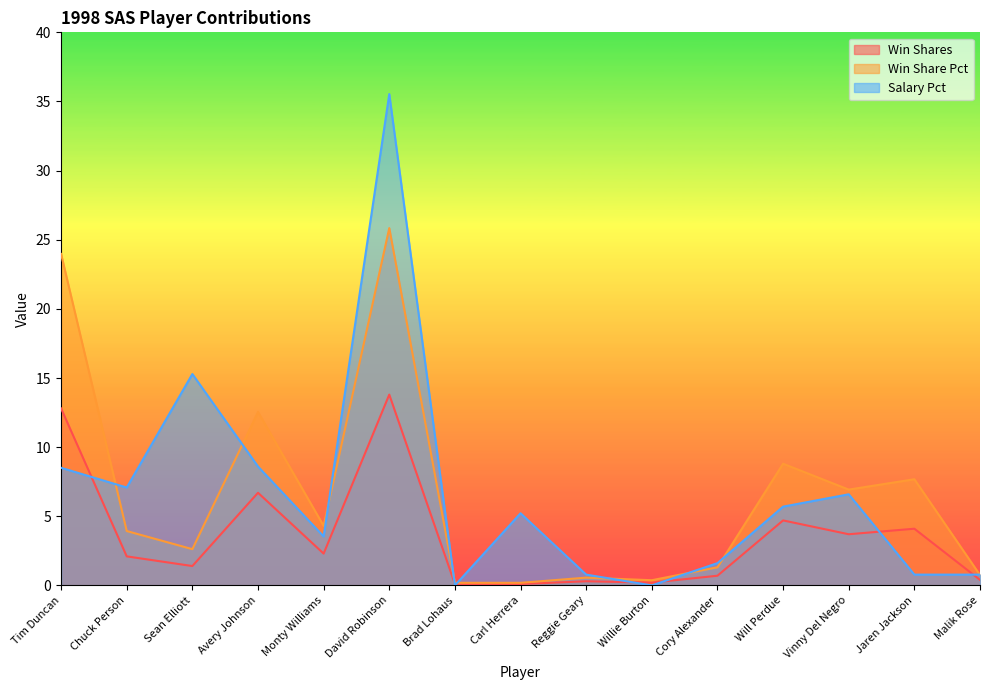

How many values in the Win Shares series exceed 2?

8